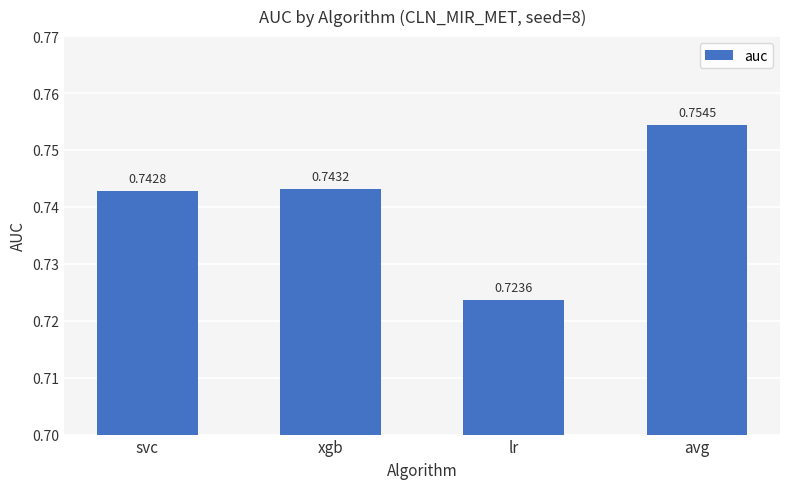

Rank the categories by value from lowest to highest.

lr, svc, xgb, avg